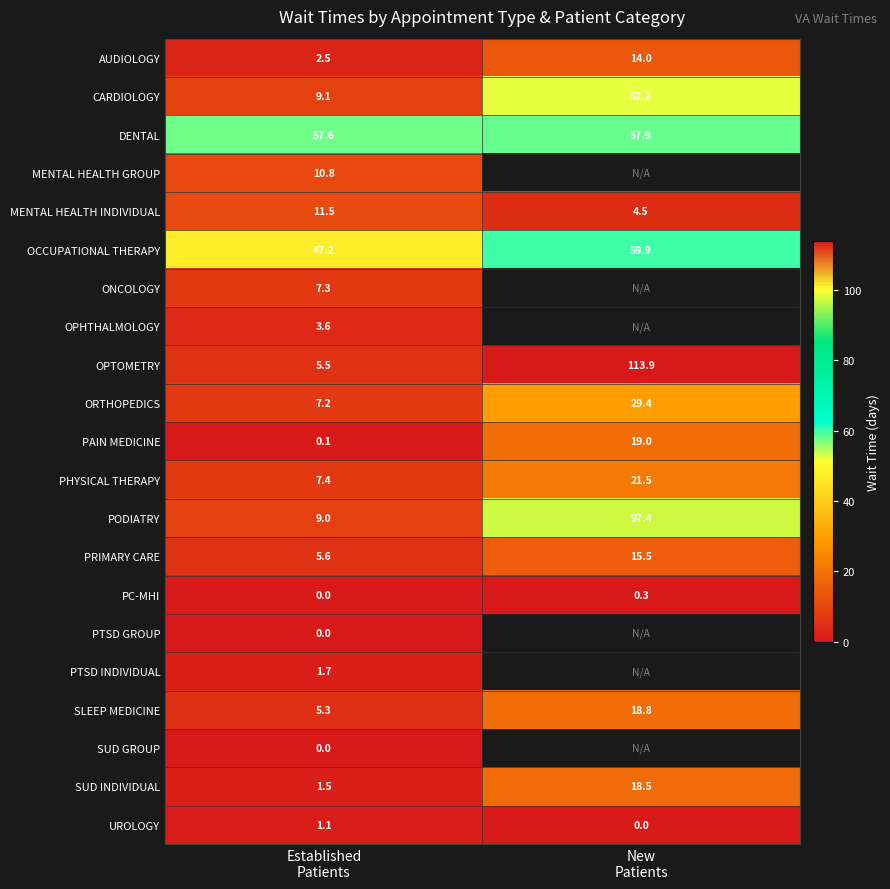

What is the difference between the maximum and minimum values in the CARDIOLOGY series?

43.1